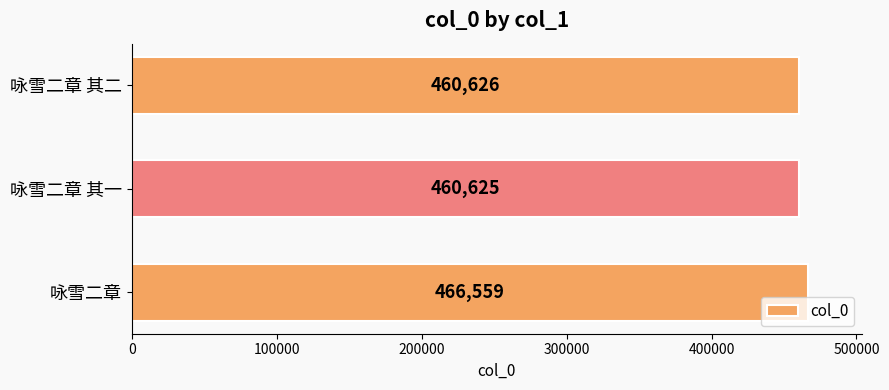

At which category does the chart reach its minimum across all series?

咏雪二章 其一